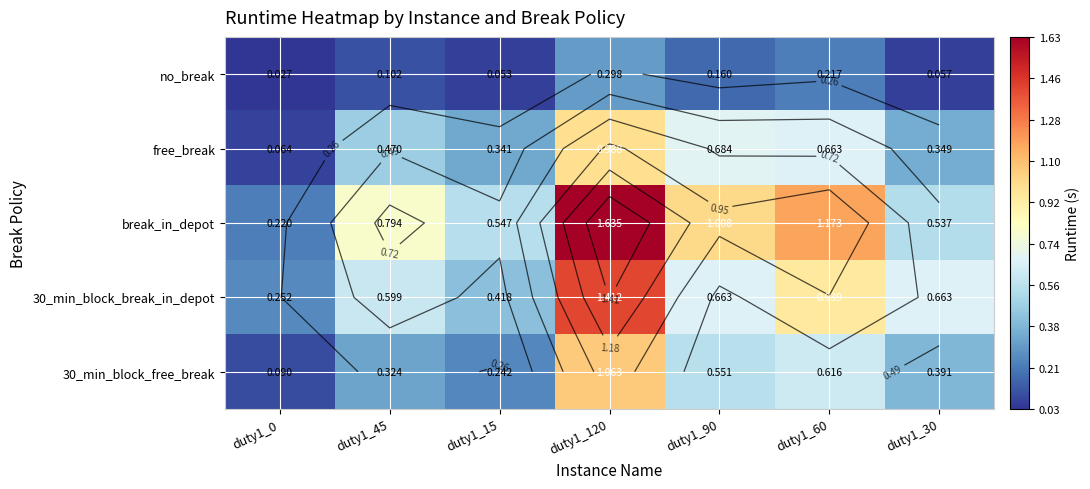

Between duty1_45 and duty1_30, which is larger?

duty1_45